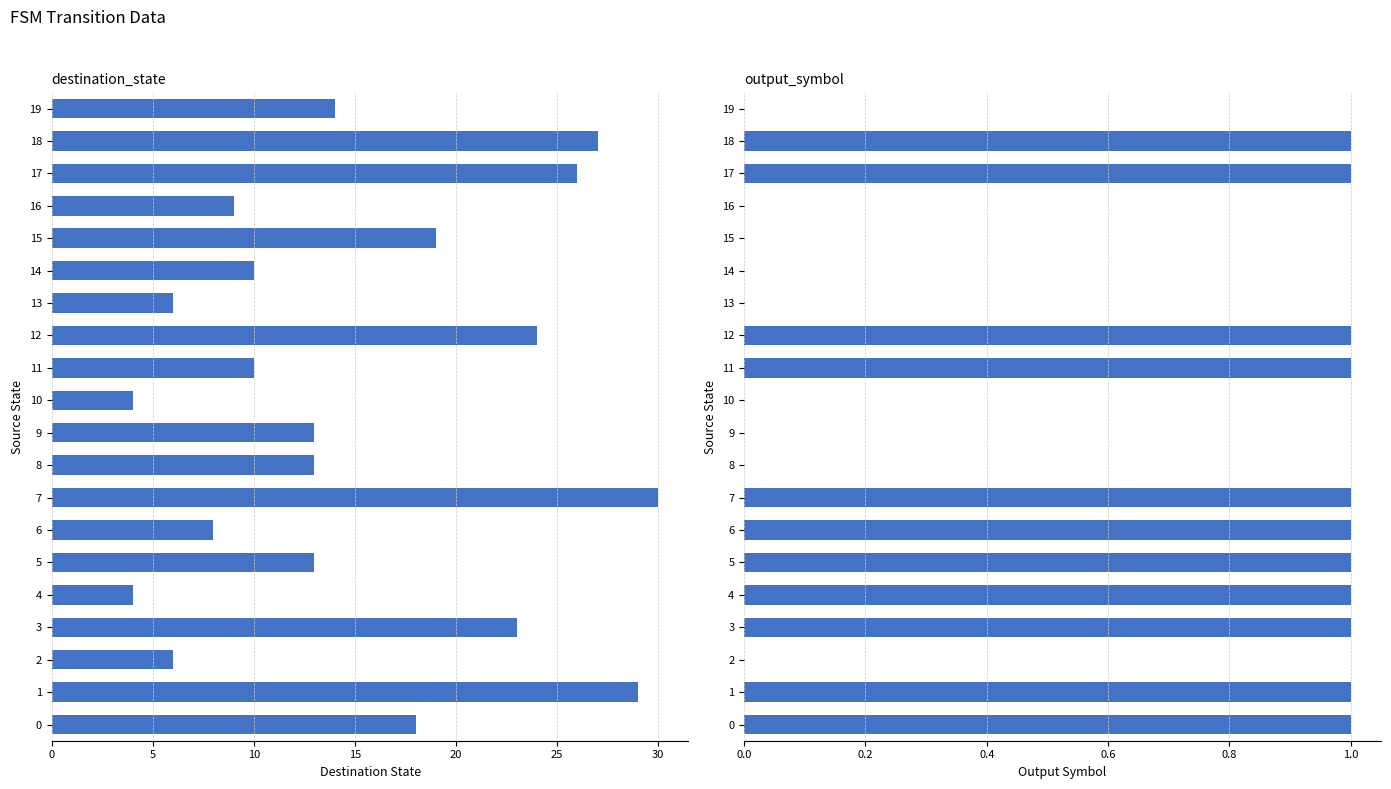

Which series has the largest total across all categories?

destination_state